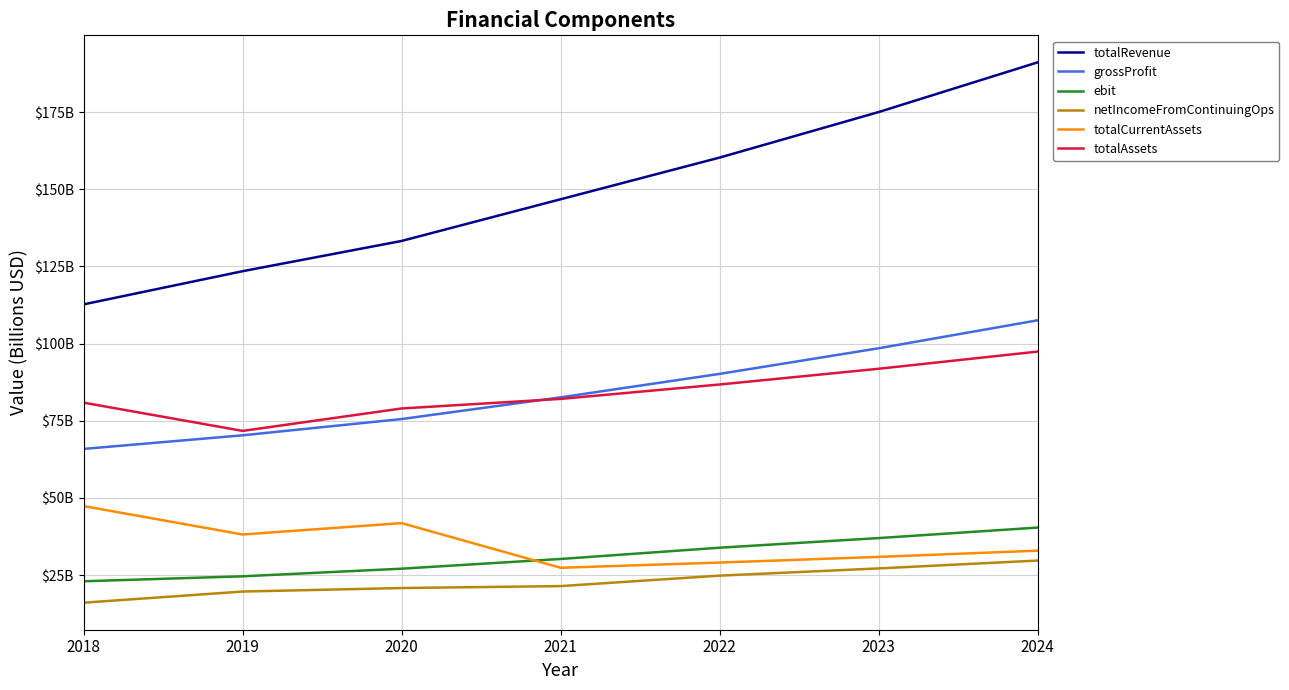

What is the sum of the totalRevenue values at 2019 and 2021?

270.2